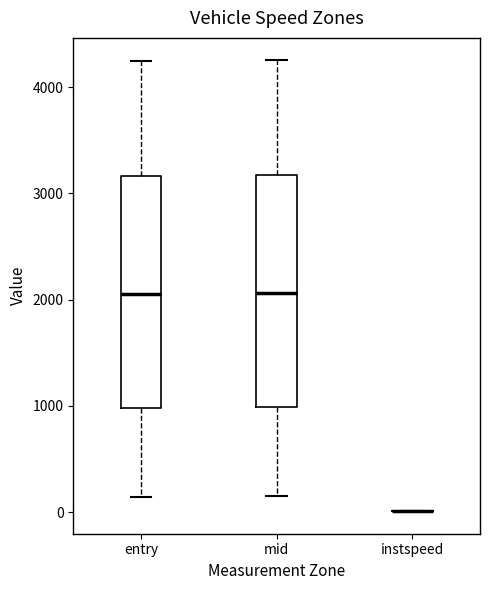

Where is the lower edge of the box for entry on the y-axis? The values are not printed on the chart, so give them approximately, as read against the axis.

1000